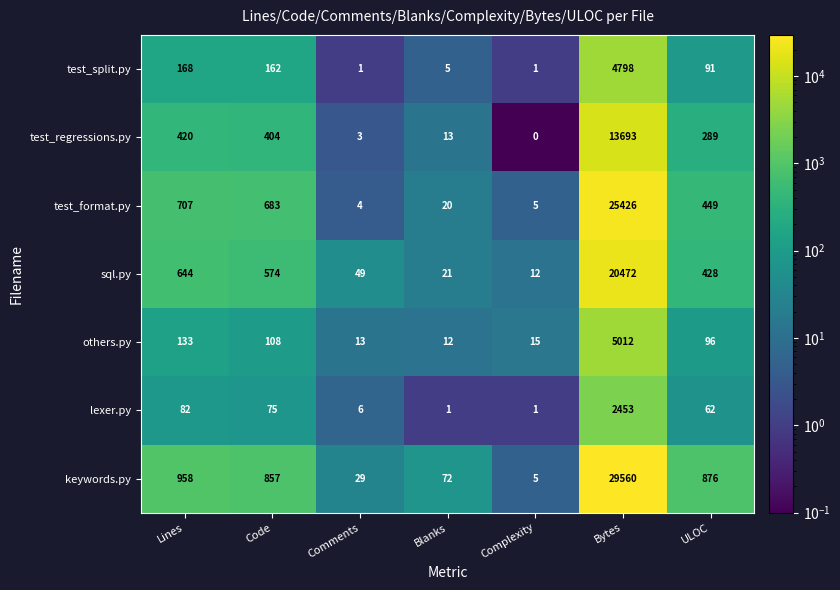

Read the others.py value at Comments.

13